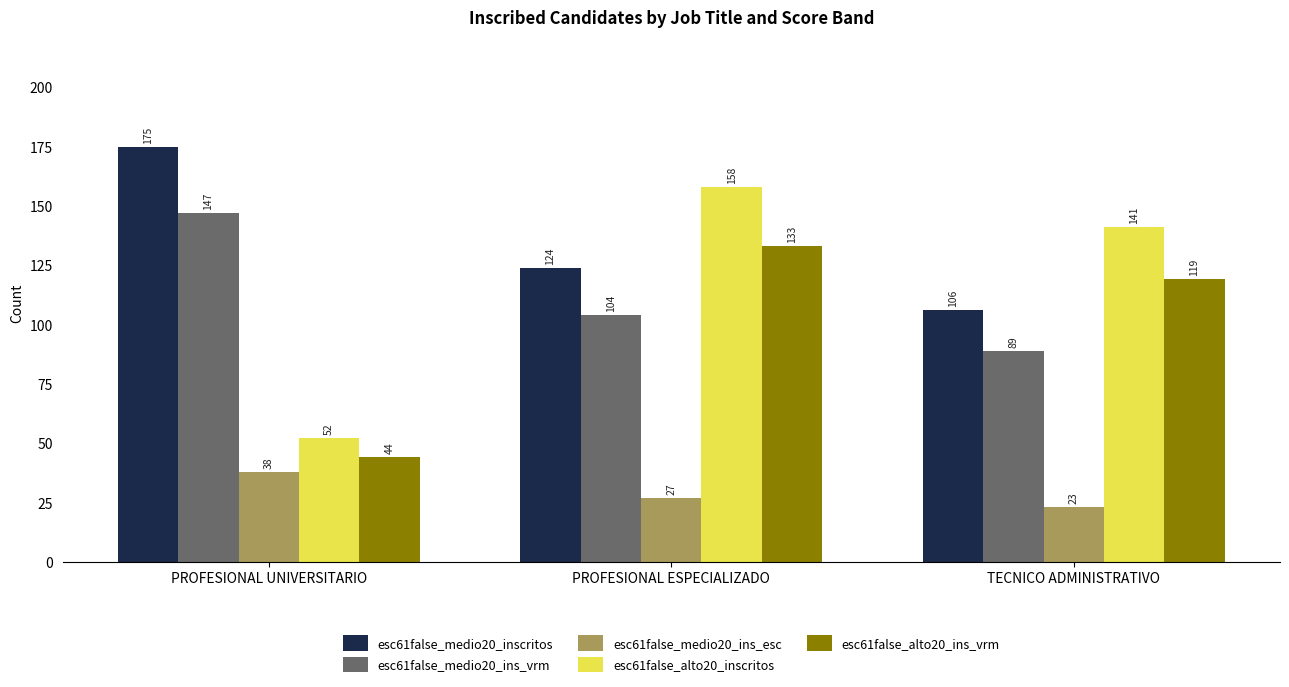

Does the chart contain any negative values?

No